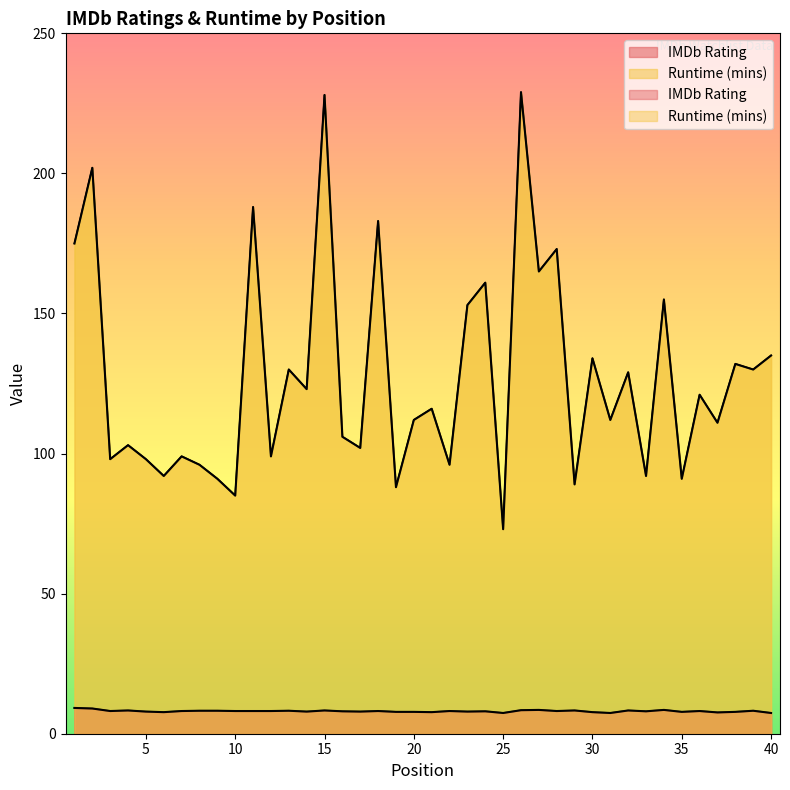

Is it true that IMDb Rating equals 7.4 at 40?

True